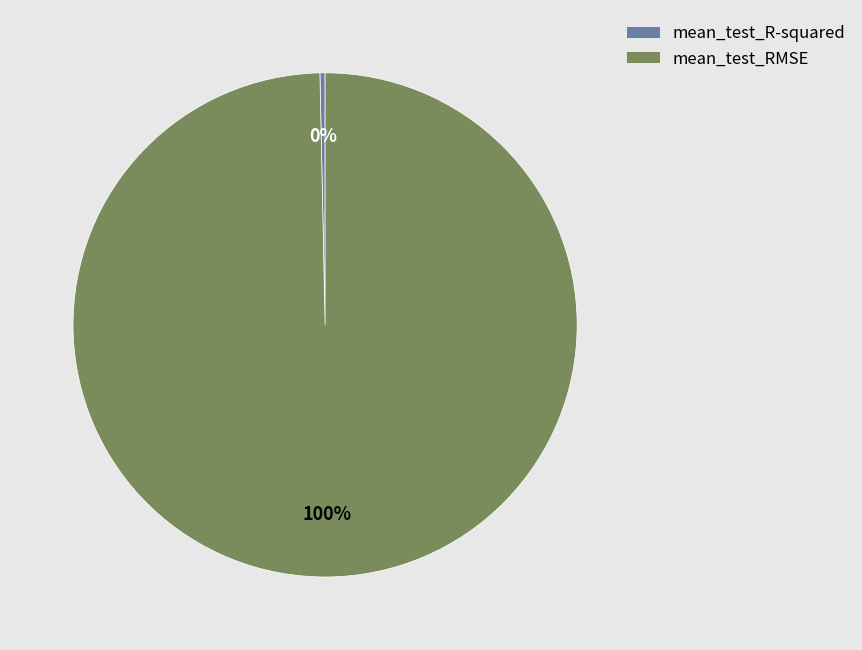

Does mean_test_R-squared represent more than half of the total?

No